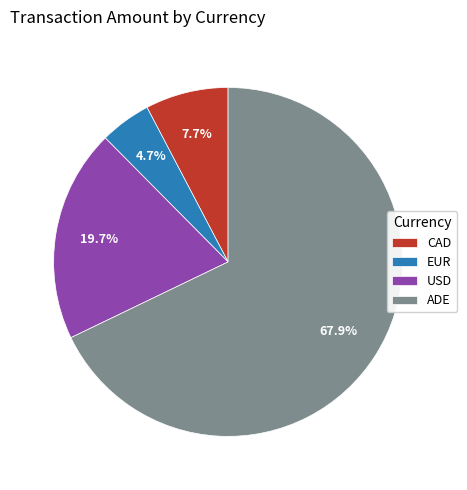

What is the ratio of the value at USD to the value at EUR?

4.2